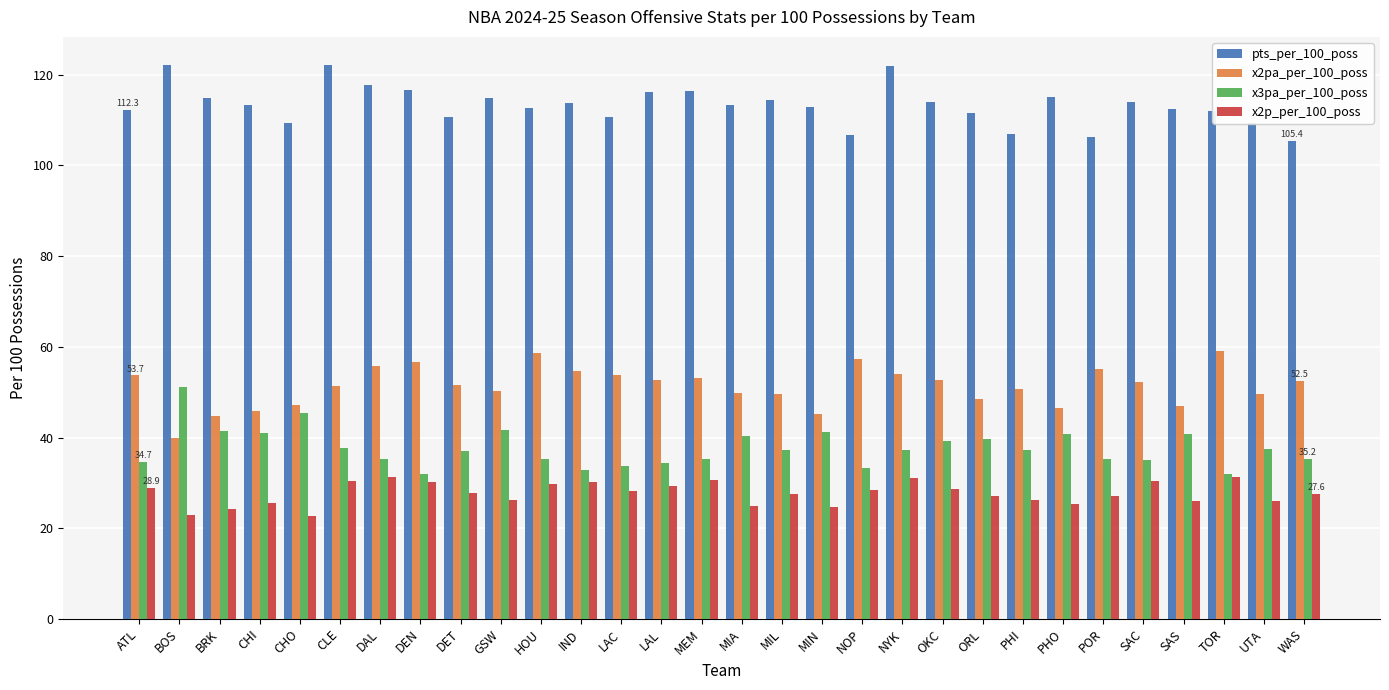

What is the average value of the pts_per_100_poss series?

113.3